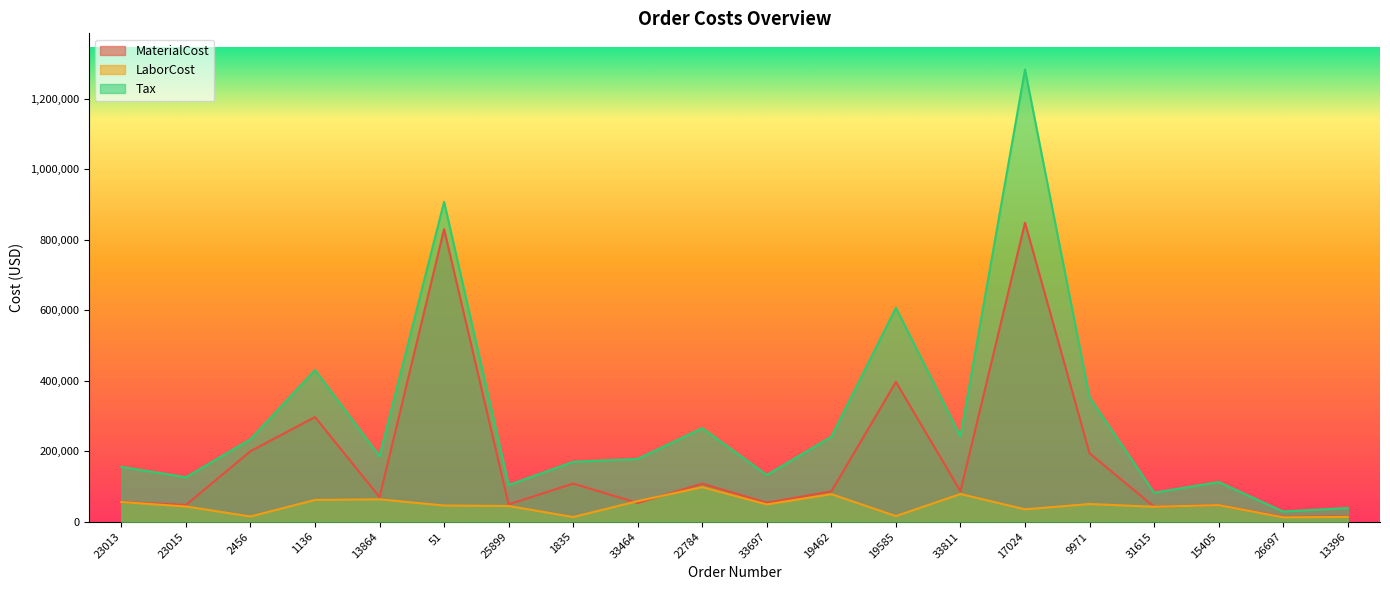

The value of MaterialCost at 23015 is 47275.8. True or false?

True